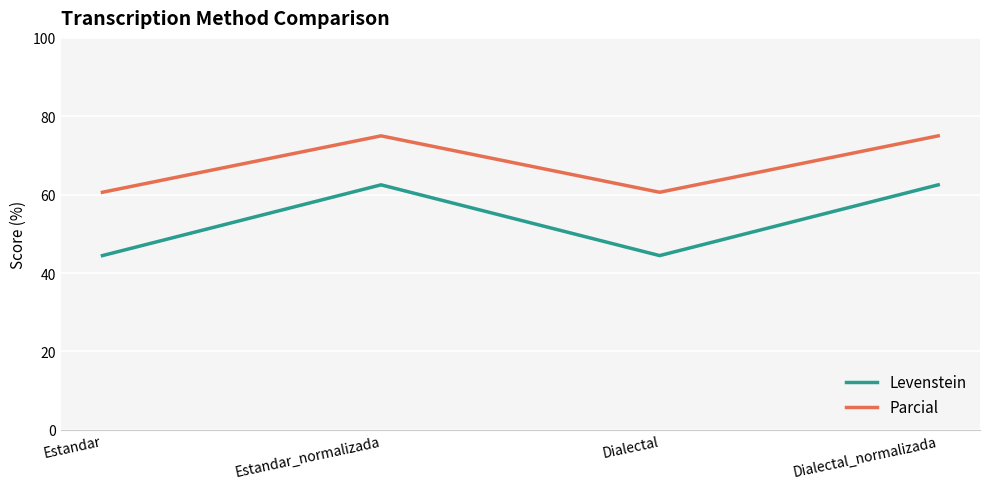

What is the sum of the Levenstein values at Dialectal_normalizada and Estandar_normalizada?

125.0